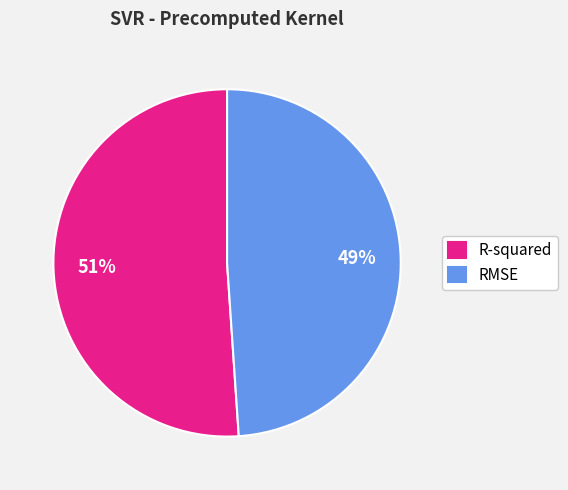

How many segments does this pie chart have?

2